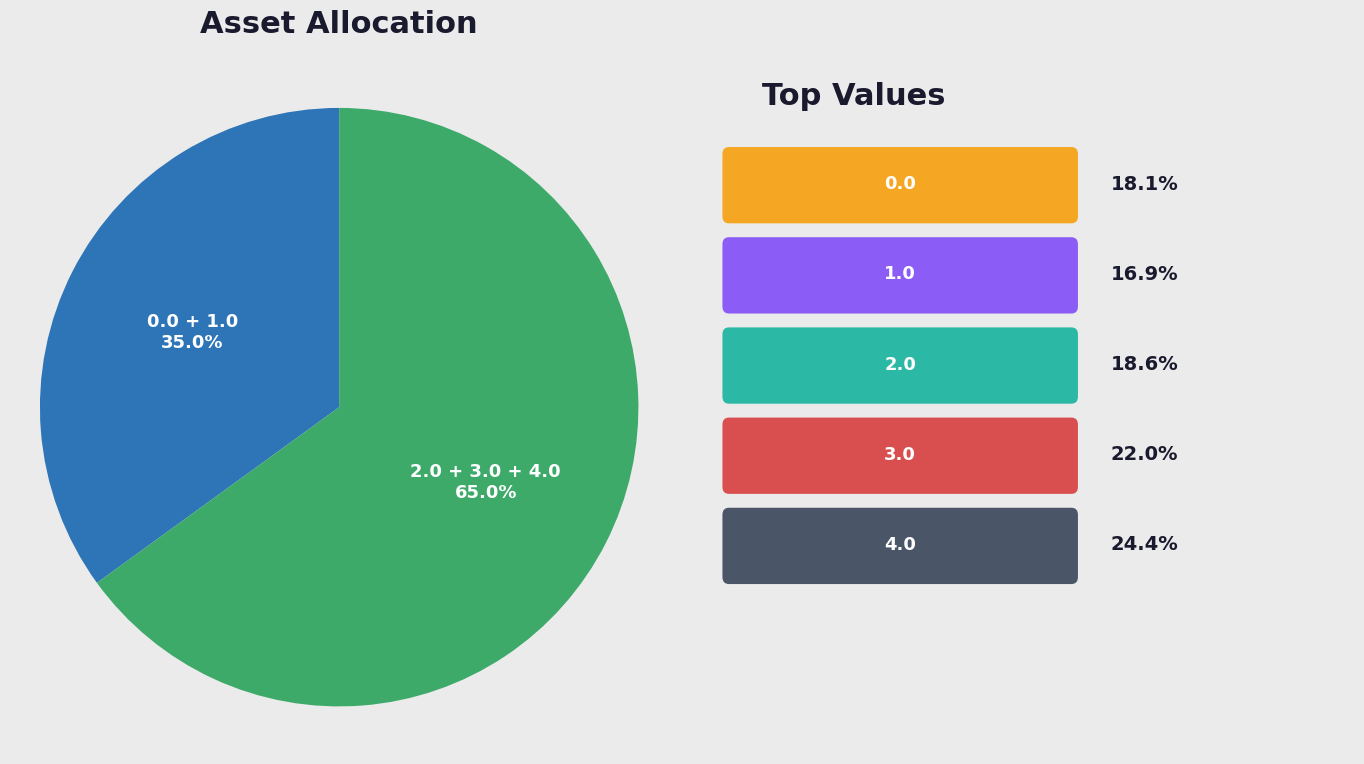

Is there a majority slice in this chart?

Yes